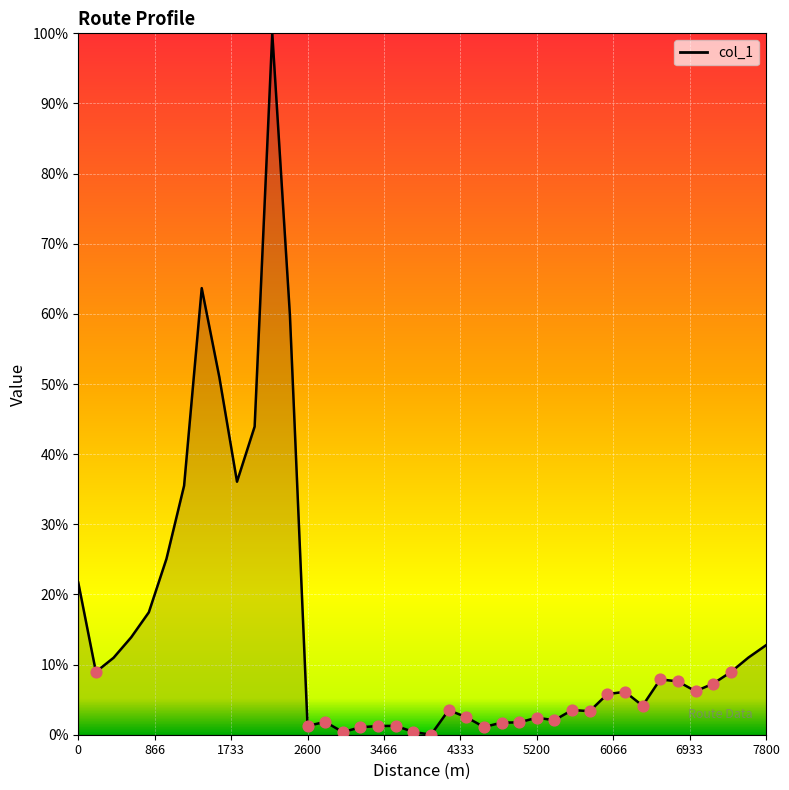

What is the maximum value shown in the chart?

100.0